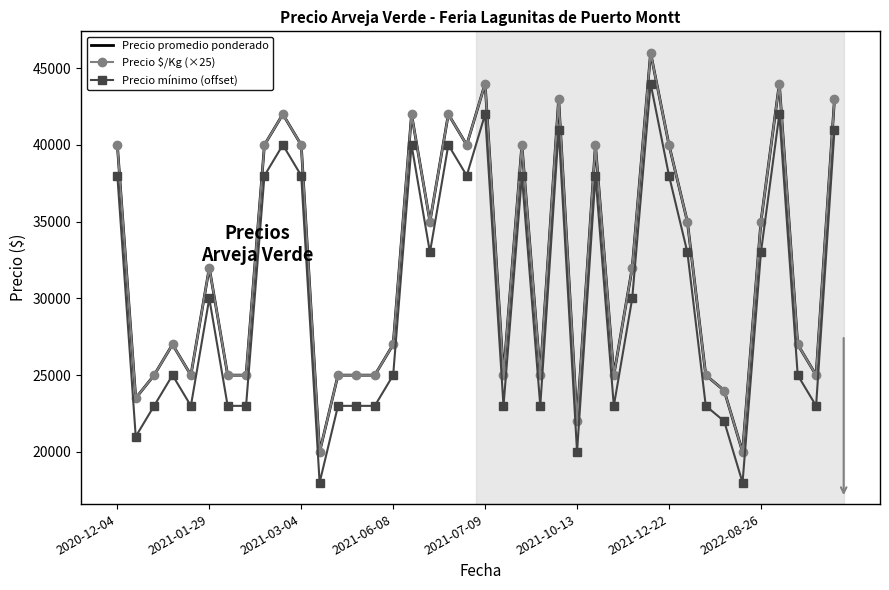

What are all the series names shown in the legend?

Precio promedio ponderado, Precio $/Kg (×25), Precio mínimo (offset)